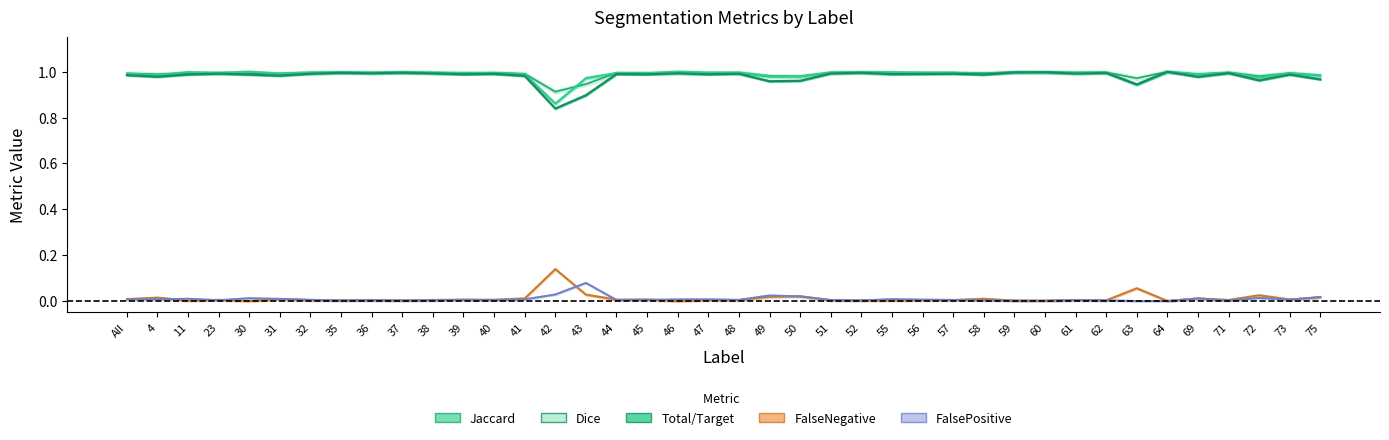

The Total/Target series shows 0.0 at 69. True or false?

False